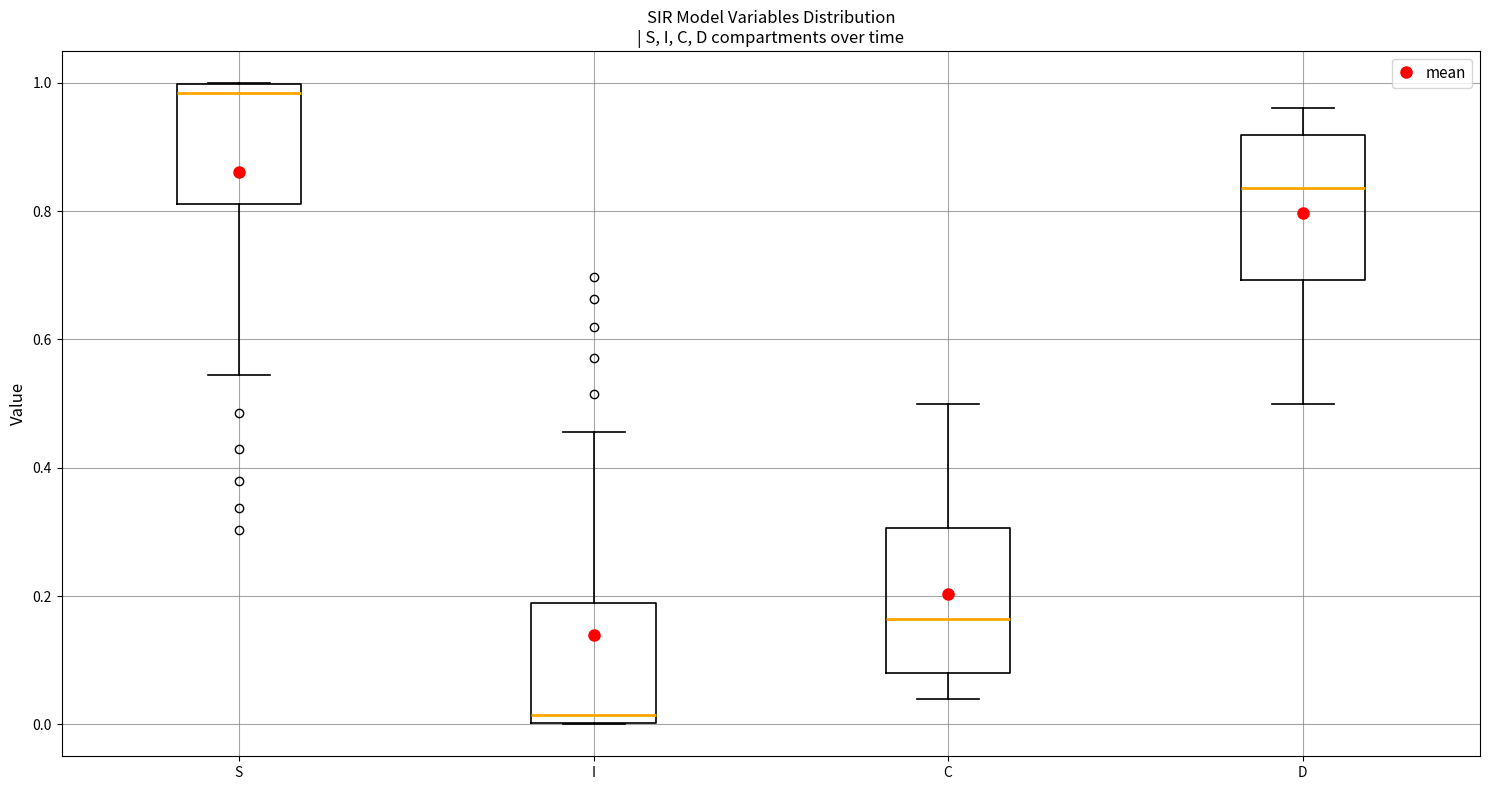

Which box has the highest median line?

S